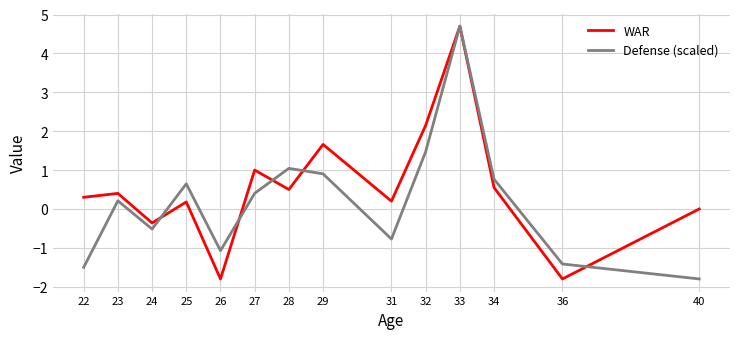

At which category does WAR reach its first local peak?

23